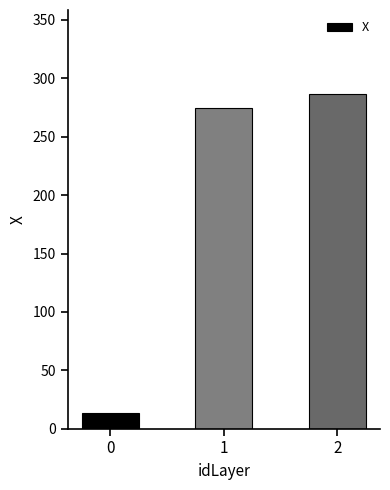

Count the number of values greater than 274.

2